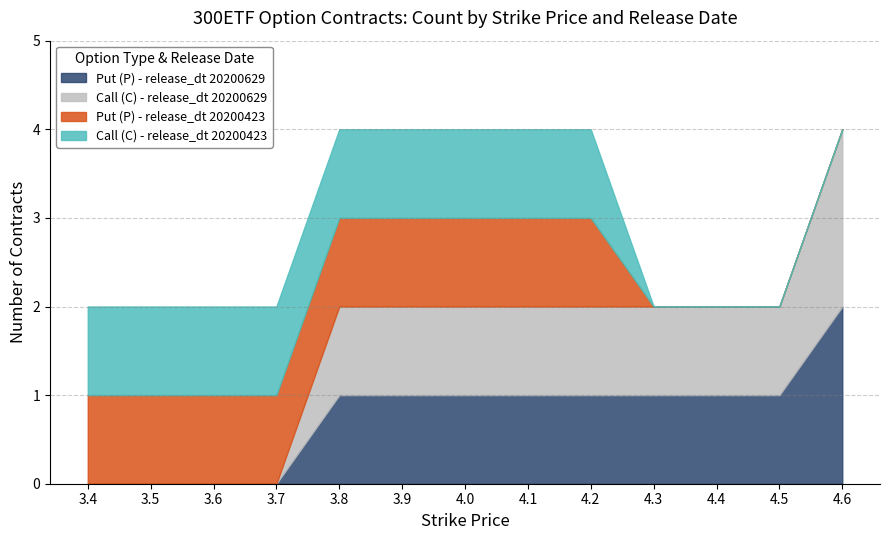

Rank the series at 3.8 from lowest to highest value.

Call (C) - release_dt 20200423, Put (P) - release_dt 20200423, Call (C) - release_dt 20200629, Put (P) - release_dt 20200629